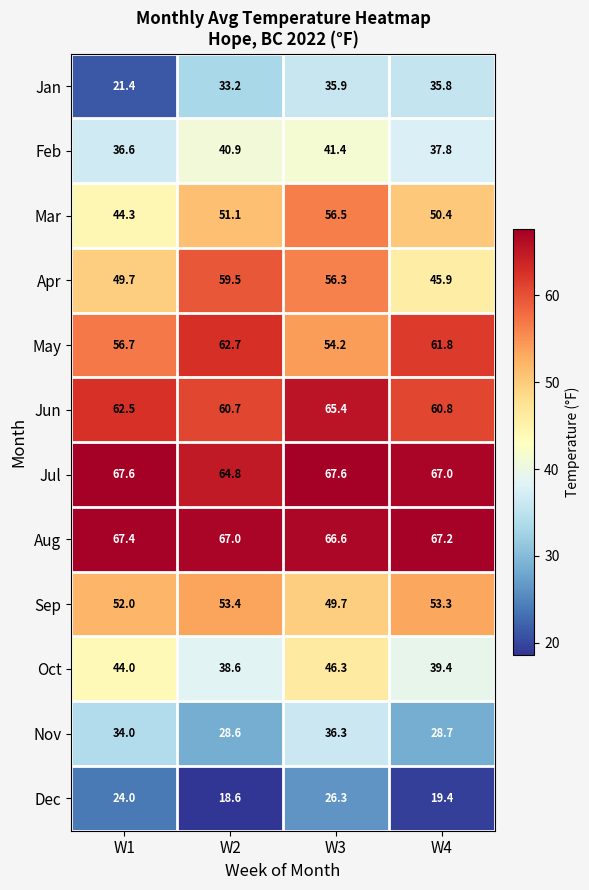

The Dec series shows 26.3 at W3. True or false?

True